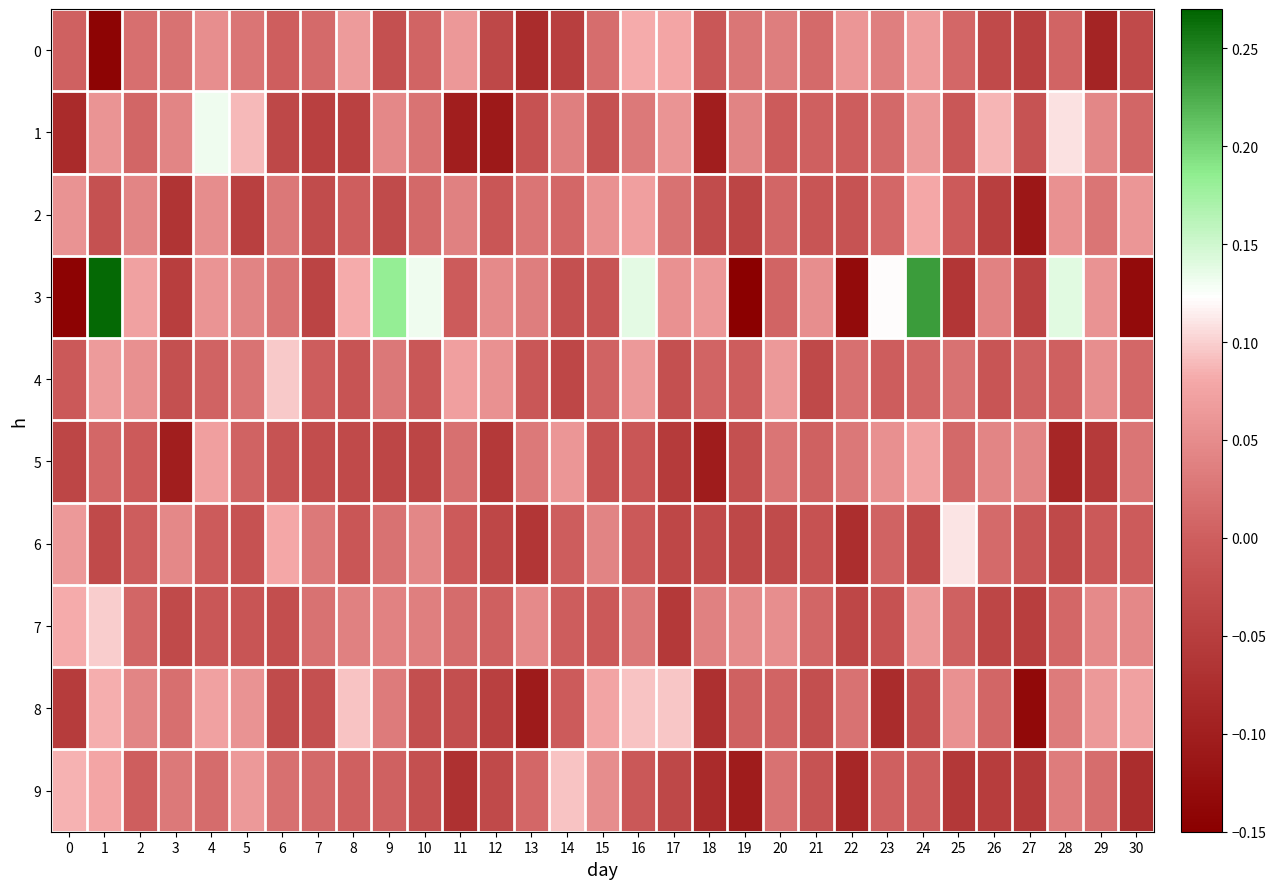

Reading right to left, transcribe all the data shown in this chart.

0: 30=-0.0	29=-0.1	28=0.0	27=-0.0	26=-0.0	25=0.0	24=0.1	23=0.0	22=0.1	21=0.0	20=0.0	19=0.0	18=-0.0	17=0.1	16=0.1	15=0.0	14=-0.0	13=-0.1	12=-0.0	11=0.1	10=0.0	9=-0.0	8=0.1	7=0.0	6=-0.0	5=0.0	4=0.1	3=0.0	2=0.0	1=-0.1	0=0.0
1: 30=0.0	29=0.0	28=0.1	27=-0.0	26=0.1	25=-0.0	24=0.1	23=0.0	22=-0.0	21=0.0	20=-0.0	19=0.0	18=-0.1	17=0.1	16=0.0	15=-0.0	14=0.0	13=-0.0	12=-0.1	11=-0.1	10=0.0	9=0.0	8=-0.0	7=-0.0	6=-0.0	5=0.1	4=0.1	3=0.0	2=0.0	1=0.1	0=-0.1
2: 30=0.1	29=0.0	28=0.1	27=-0.1	26=-0.0	25=-0.0	24=0.1	23=0.0	22=-0.0	21=-0.0	20=0.0	19=-0.0	18=-0.0	17=0.0	16=0.1	15=0.1	14=0.0	13=0.0	12=-0.0	11=0.0	10=0.0	9=-0.0	8=-0.0	7=-0.0	6=0.0	5=-0.0	4=0.1	3=-0.1	2=0.0	1=-0.0	0=0.1
3: 30=-0.1	29=0.1	28=0.1	27=-0.0	26=0.0	25=-0.1	24=0.2	23=0.1	22=-0.1	21=0.1	20=0.0	19=-0.2	18=0.1	17=0.1	16=0.1	15=-0.0	14=-0.0	13=0.0	12=0.0	11=-0.0	10=0.1	9=0.2	8=0.1	7=-0.0	6=0.0	5=0.0	4=0.1	3=-0.0	2=0.1	1=0.3	0=-0.1
4: 30=0.0	29=0.1	28=0.0	27=0.0	26=-0.0	25=0.0	24=0.0	23=-0.0	22=0.0	21=-0.0	20=0.1	19=-0.0	18=0.0	17=-0.0	16=0.1	15=0.0	14=-0.0	13=-0.0	12=0.1	11=0.1	10=-0.0	9=0.0	8=-0.0	7=-0.0	6=0.1	5=0.0	4=0.0	3=-0.0	2=0.1	1=0.1	0=-0.0
5: 30=0.0	29=-0.1	28=-0.1	27=0.0	26=0.0	25=0.0	24=0.1	23=0.1	22=0.0	21=0.0	20=0.0	19=-0.0	18=-0.1	17=-0.1	16=-0.0	15=-0.0	14=0.1	13=0.0	12=-0.1	11=0.0	10=-0.0	9=-0.0	8=-0.0	7=-0.0	6=-0.0	5=0.0	4=0.1	3=-0.1	2=-0.0	1=0.0	0=-0.0
6: 30=-0.0	29=-0.0	28=-0.0	27=-0.0	26=0.0	25=0.1	24=-0.0	23=0.0	22=-0.1	21=-0.0	20=-0.0	19=-0.0	18=-0.0	17=-0.0	16=-0.0	15=0.0	14=-0.0	13=-0.1	12=-0.0	11=-0.0	10=0.0	9=0.0	8=-0.0	7=0.0	6=0.1	5=-0.0	4=-0.0	3=0.0	2=-0.0	1=-0.0	0=0.1
7: 30=0.0	29=0.0	28=0.0	27=-0.0	26=-0.0	25=0.0	24=0.1	23=-0.0	22=-0.0	21=0.0	20=0.1	19=0.0	18=0.0	17=-0.1	16=0.0	15=-0.0	14=-0.0	13=0.0	12=0.0	11=0.0	10=0.0	9=0.0	8=0.0	7=0.0	6=-0.0	5=-0.0	4=-0.0	3=-0.0	2=0.0	1=0.1	0=0.1
8: 30=0.1	29=0.1	28=0.0	27=-0.1	26=0.0	25=0.1	24=-0.0	23=-0.1	22=0.0	21=-0.0	20=0.0	19=0.0	18=-0.1	17=0.1	16=0.1	15=0.1	14=-0.0	13=-0.1	12=-0.0	11=-0.0	10=-0.0	9=0.0	8=0.1	7=-0.0	6=-0.0	5=0.1	4=0.1	3=0.0	2=0.0	1=0.1	0=-0.1
9: 30=-0.1	29=0.0	28=0.0	27=-0.1	26=-0.1	25=-0.1	24=-0.0	23=0.0	22=-0.1	21=-0.0	20=0.0	19=-0.1	18=-0.1	17=-0.0	16=-0.0	15=0.1	14=0.1	13=0.0	12=-0.0	11=-0.1	10=-0.0	9=0.0	8=0.0	7=0.0	6=0.0	5=0.1	4=0.0	3=0.0	2=-0.0	1=0.1	0=0.1